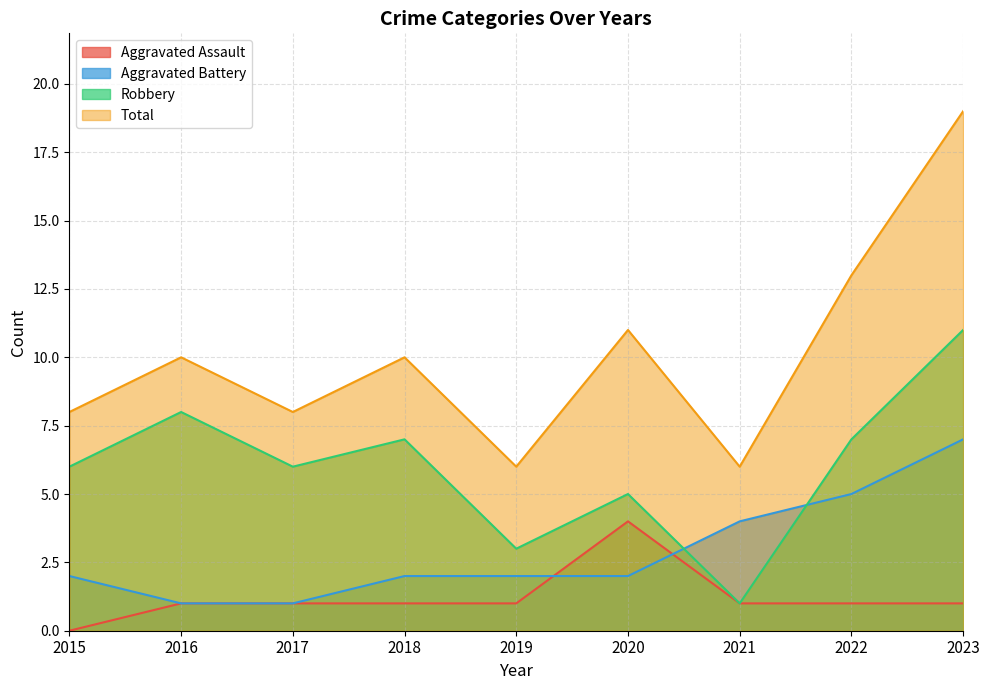

What is the difference between the highest and lowest values at 2019?

5